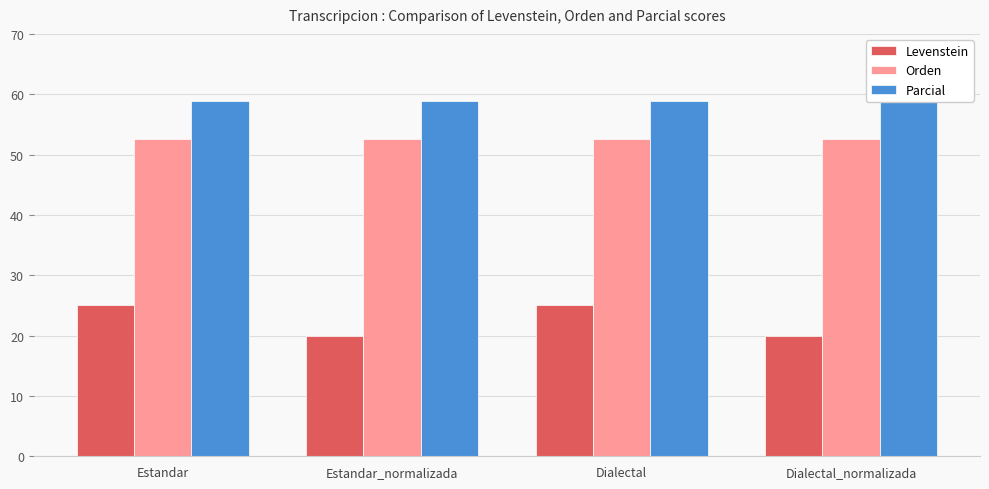

What position from the left is Estandar_normalizada?

2